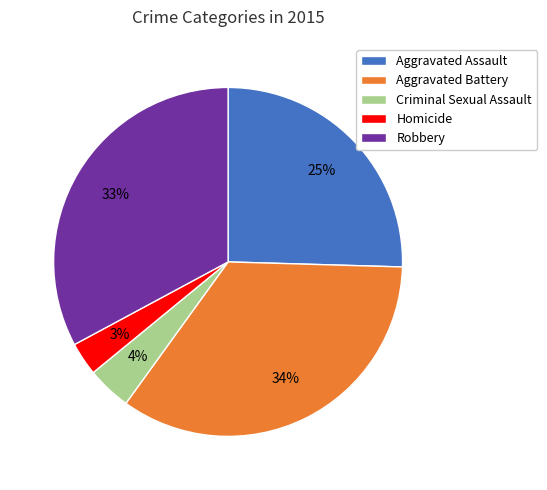

Does any single category account for the majority?

No